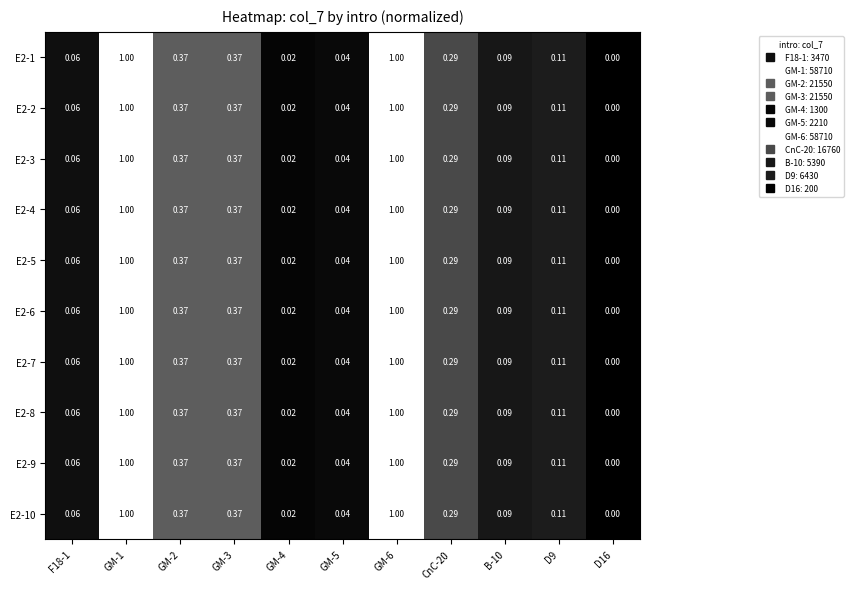

Is the value of E2-3 at B-10 greater than the value of E2-7 at CnC-20?

No